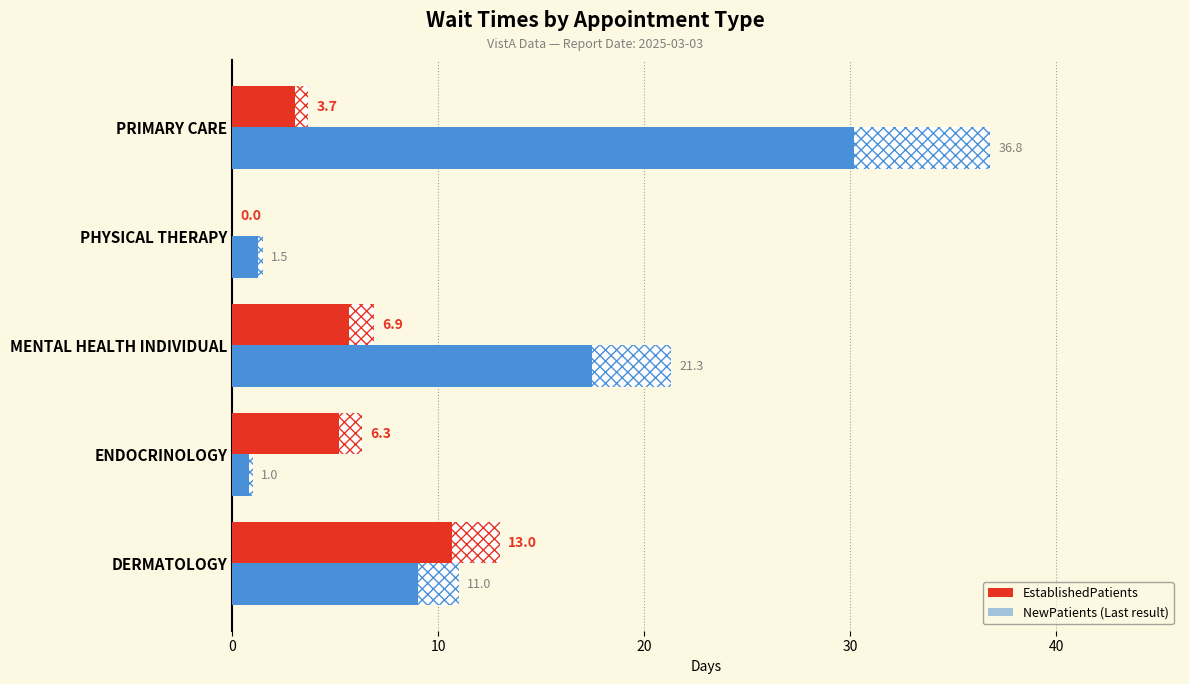

What is the total value across all series at DERMATOLOGY?

24.0